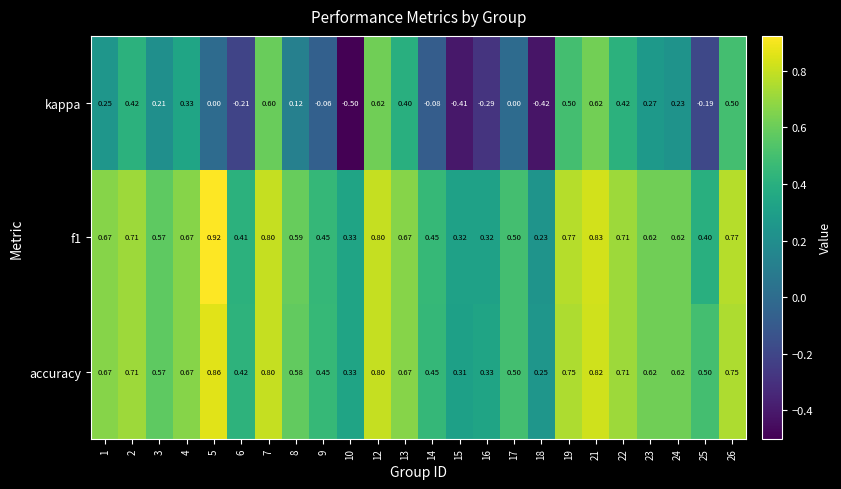

How many categories are shown in the chart?

24